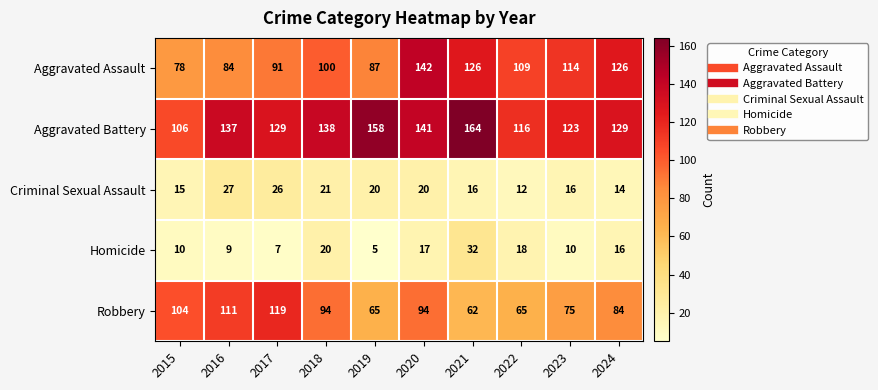

What is the difference between the highest and lowest values at 2024?

115